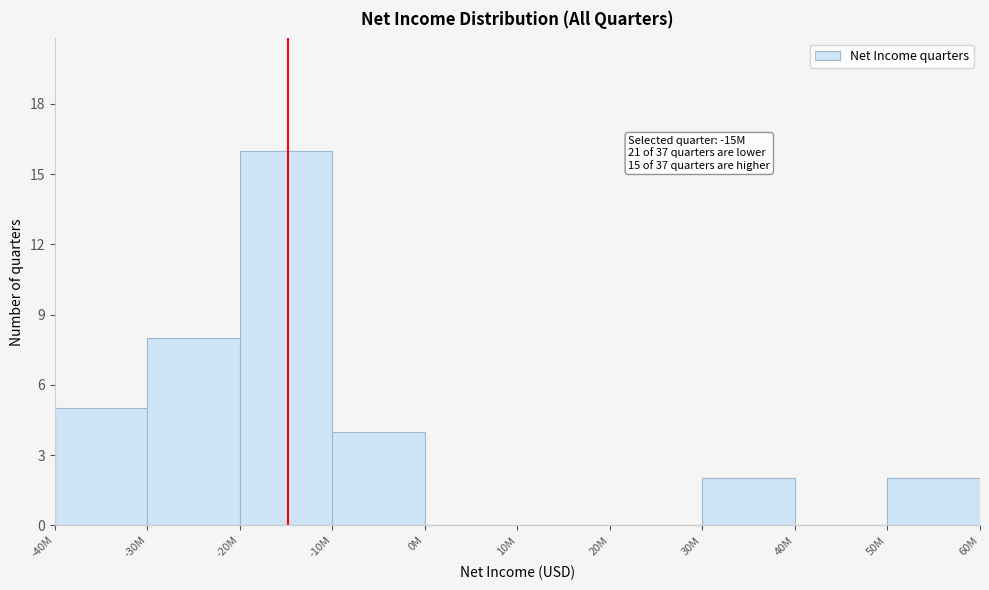

Reading right to left, transcribe all the data shown in this chart.

50M=2	40M=0	30M=2	20M=0	10M=0	0M=0	-10M=4	-20M=16	-30M=8	-40M=5